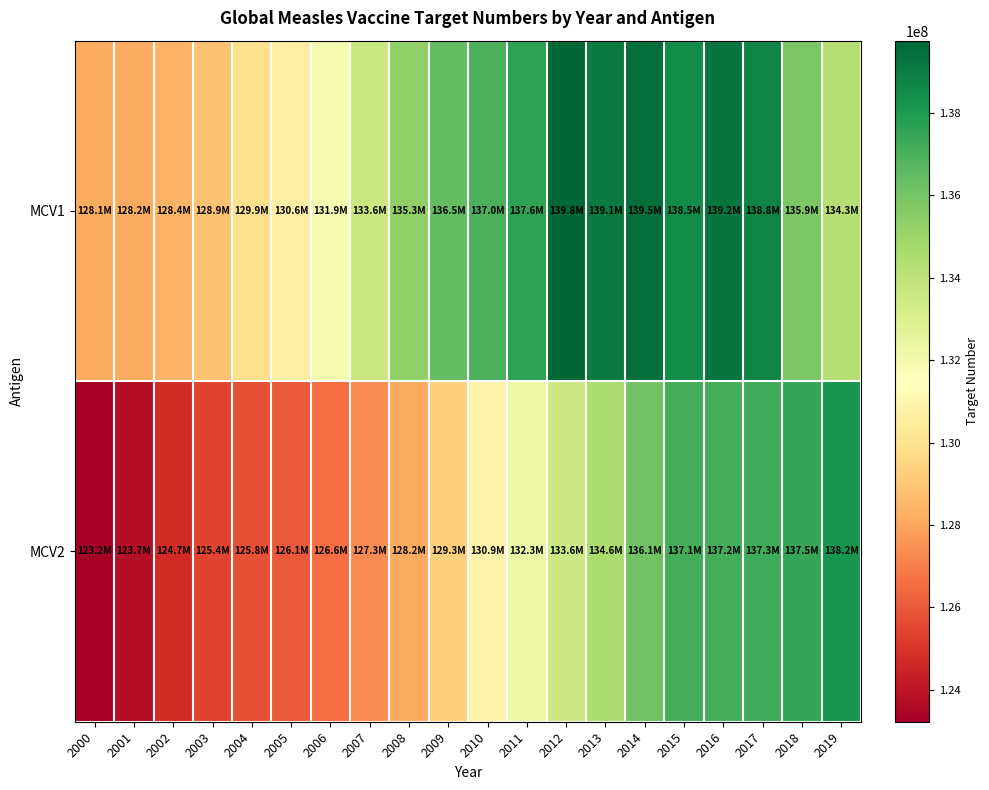

Which series has the largest total across all categories?

MCV1